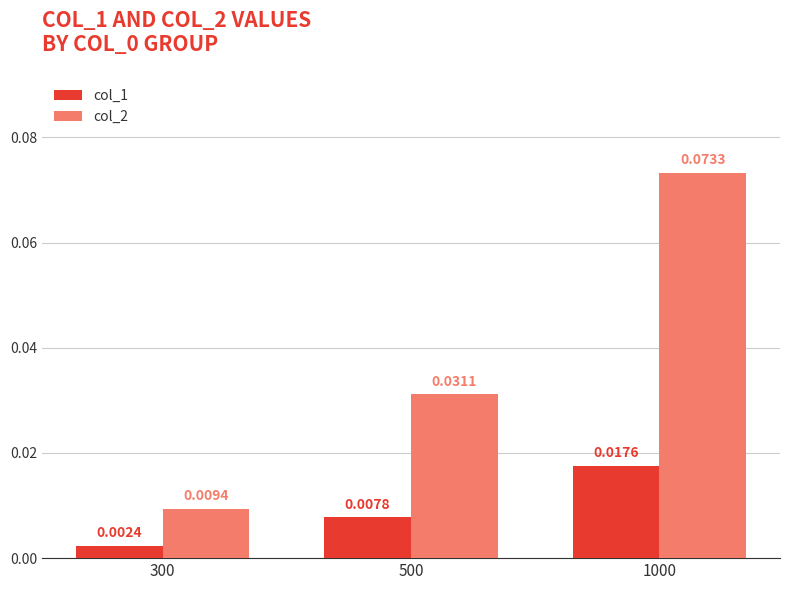

Is the value of col_1 at 300 greater than the value of col_2 at 1000?

No